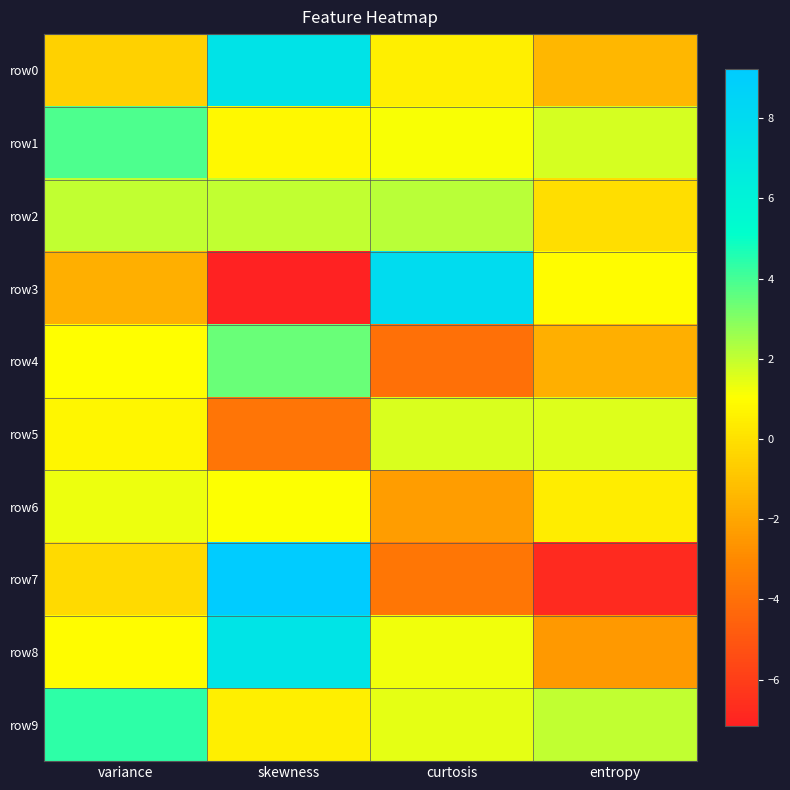

Which series changed the most between skewness and entropy?

row7